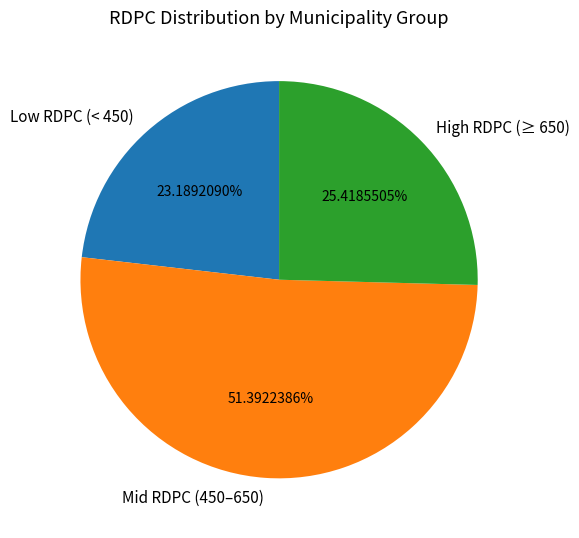

Rank the categories by value from highest to lowest.

Mid RDPC (450–650), High RDPC (≥ 650), Low RDPC (< 450)